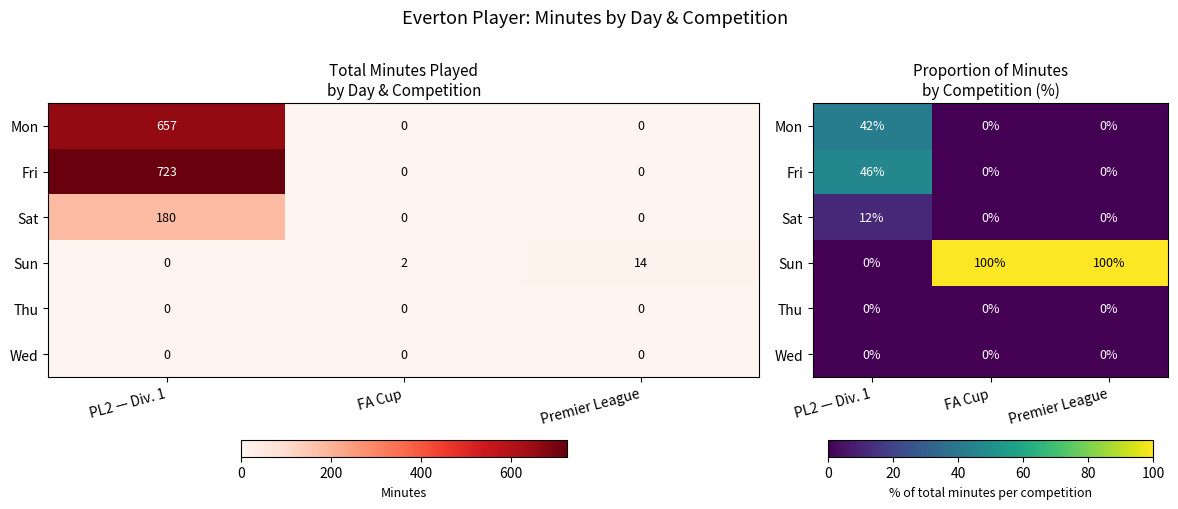

At which category is the sum across all series the highest?

PL2 — Div. 1